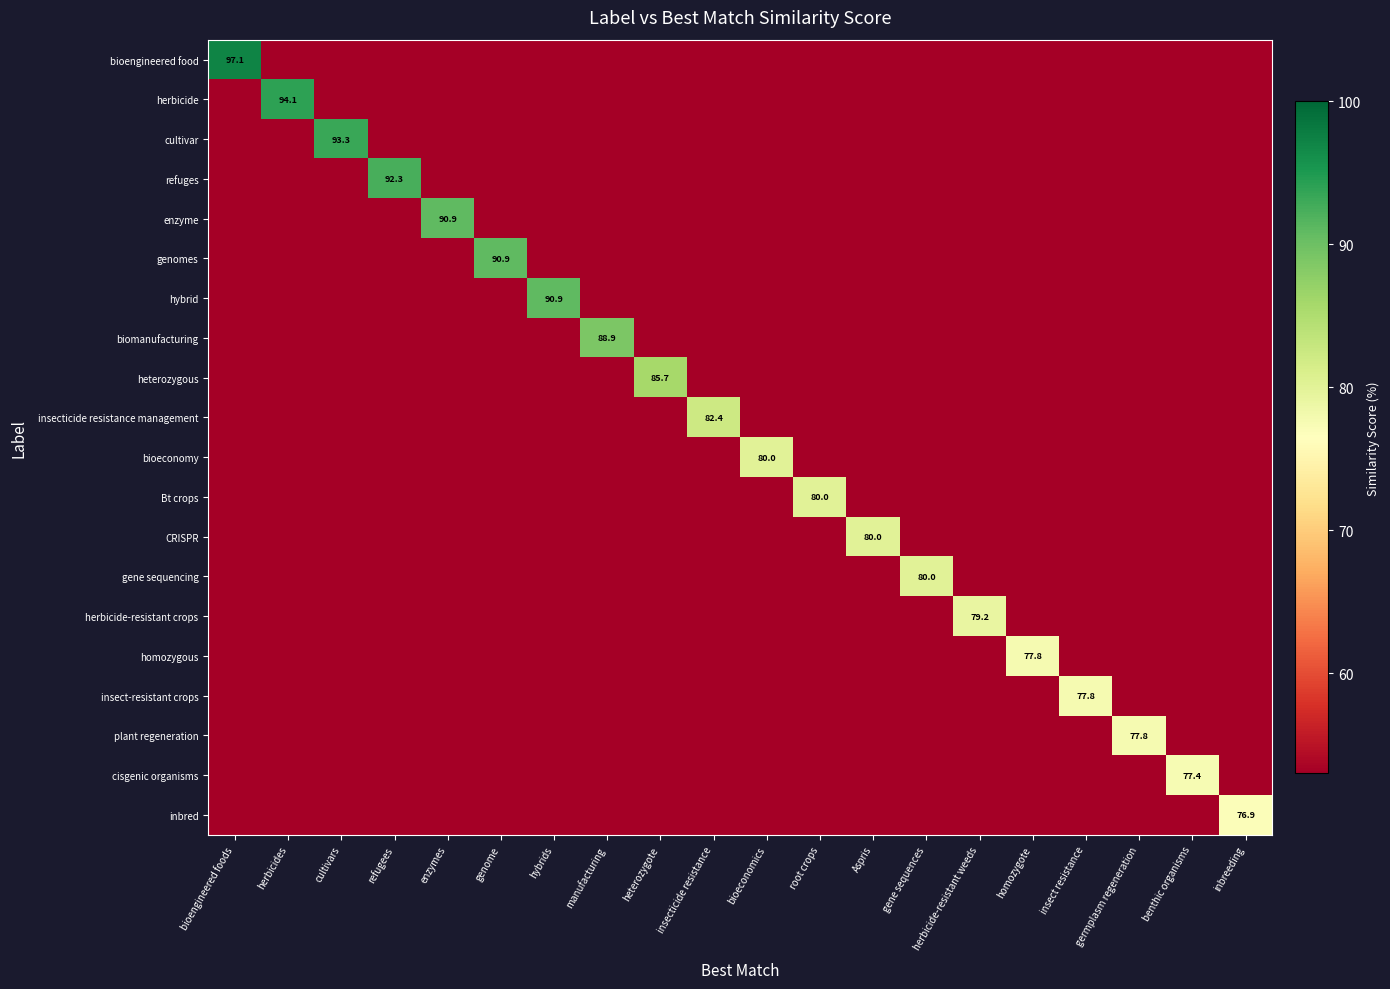

What is the difference between the maximum and second lowest values in the heterozygous series?

51.4